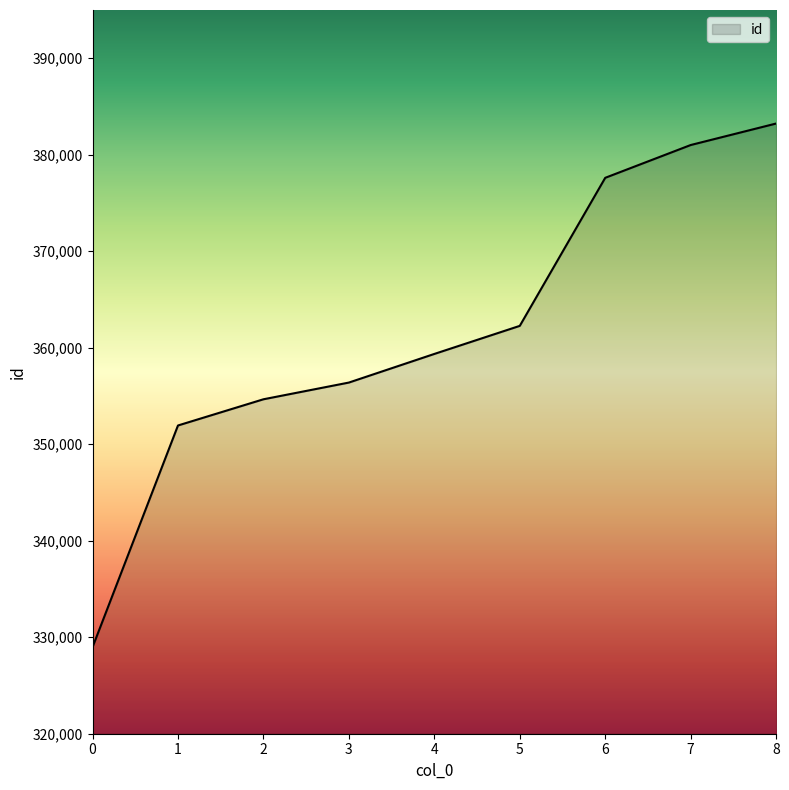

How many lines are shown in the chart?

1